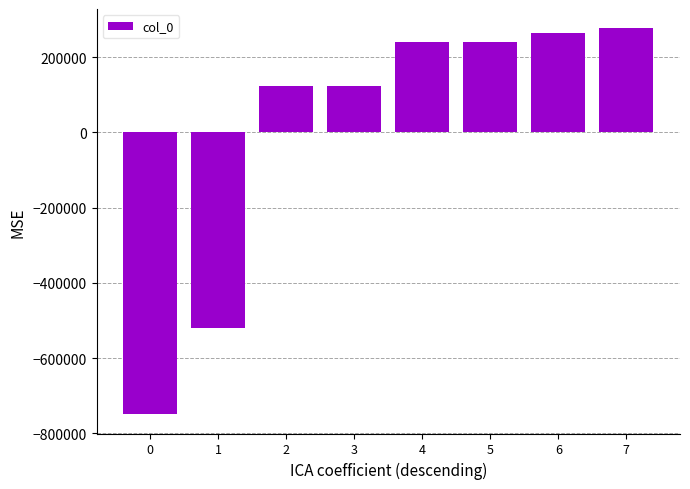

The value at 5 is 361716.3. True or false?

False